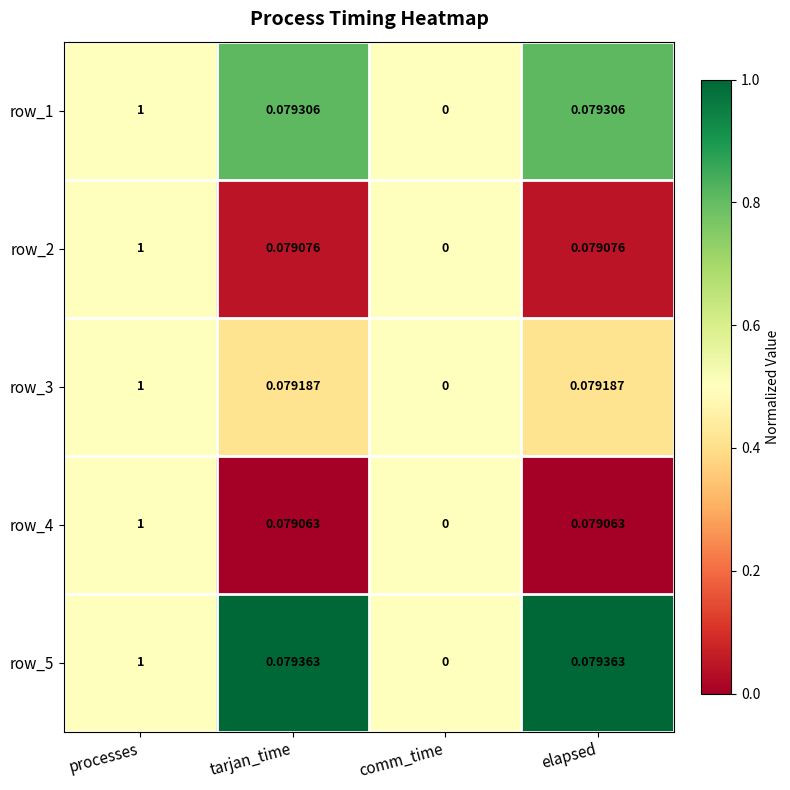

Where is row_1 nearest to the value 0?

comm_time